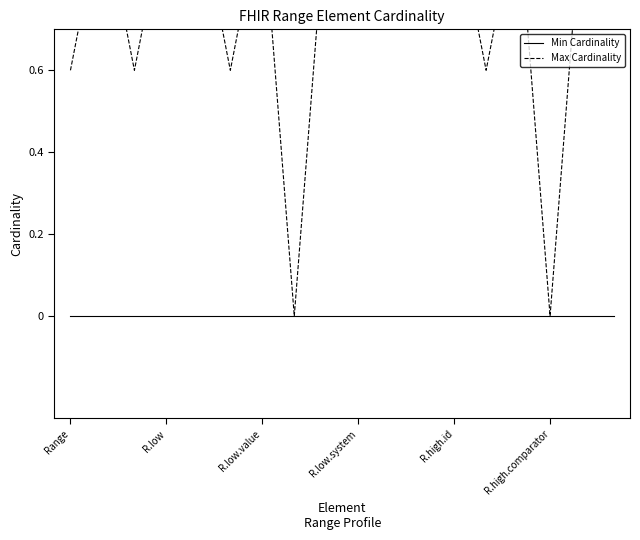

Which category has the highest value across all series?

R.low